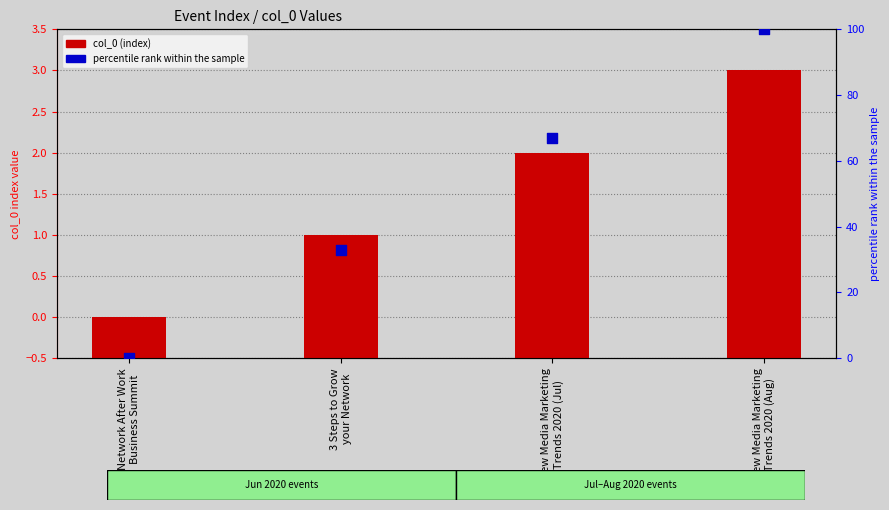

Which series has the widest spread of Y values?

percentile rank within the sample